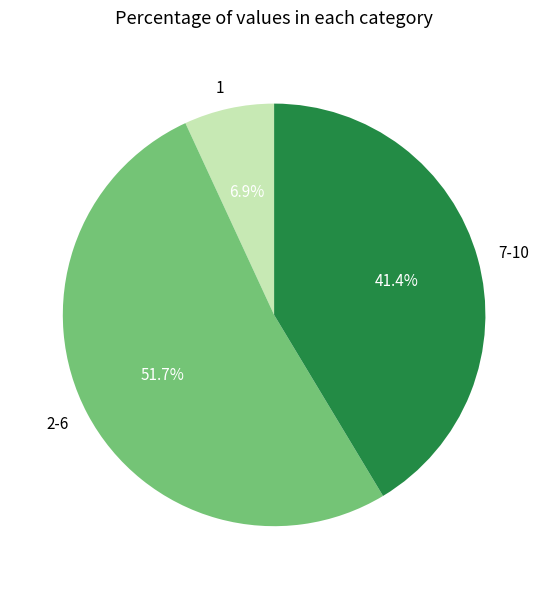

Is 2-6 the majority of the pie?

Yes